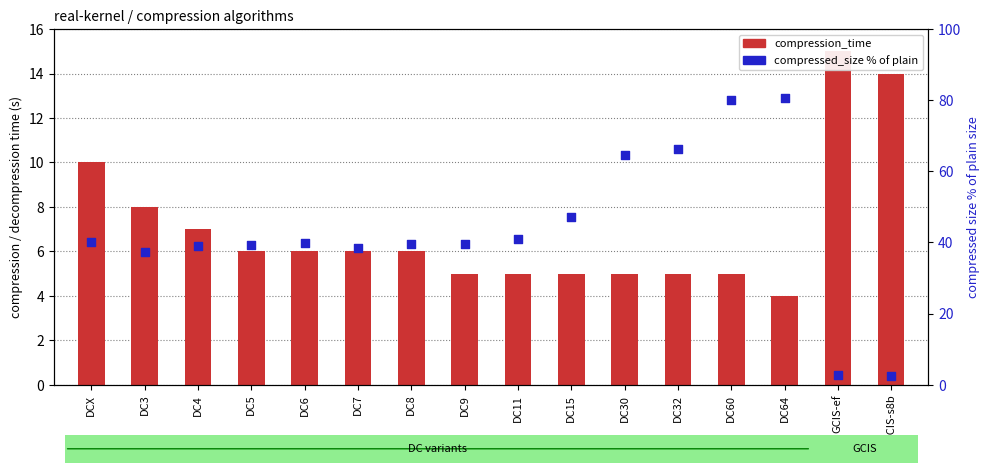

At how many categories does at least one series exceed 26?

14